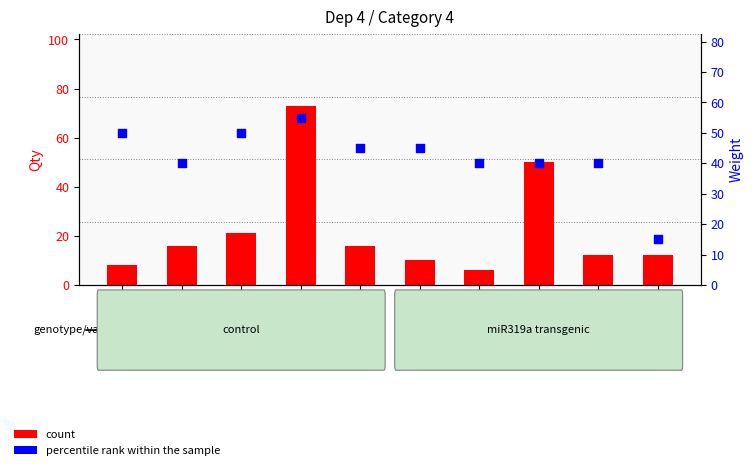

Which series has the largest total across all categories?

percentile rank within the sample